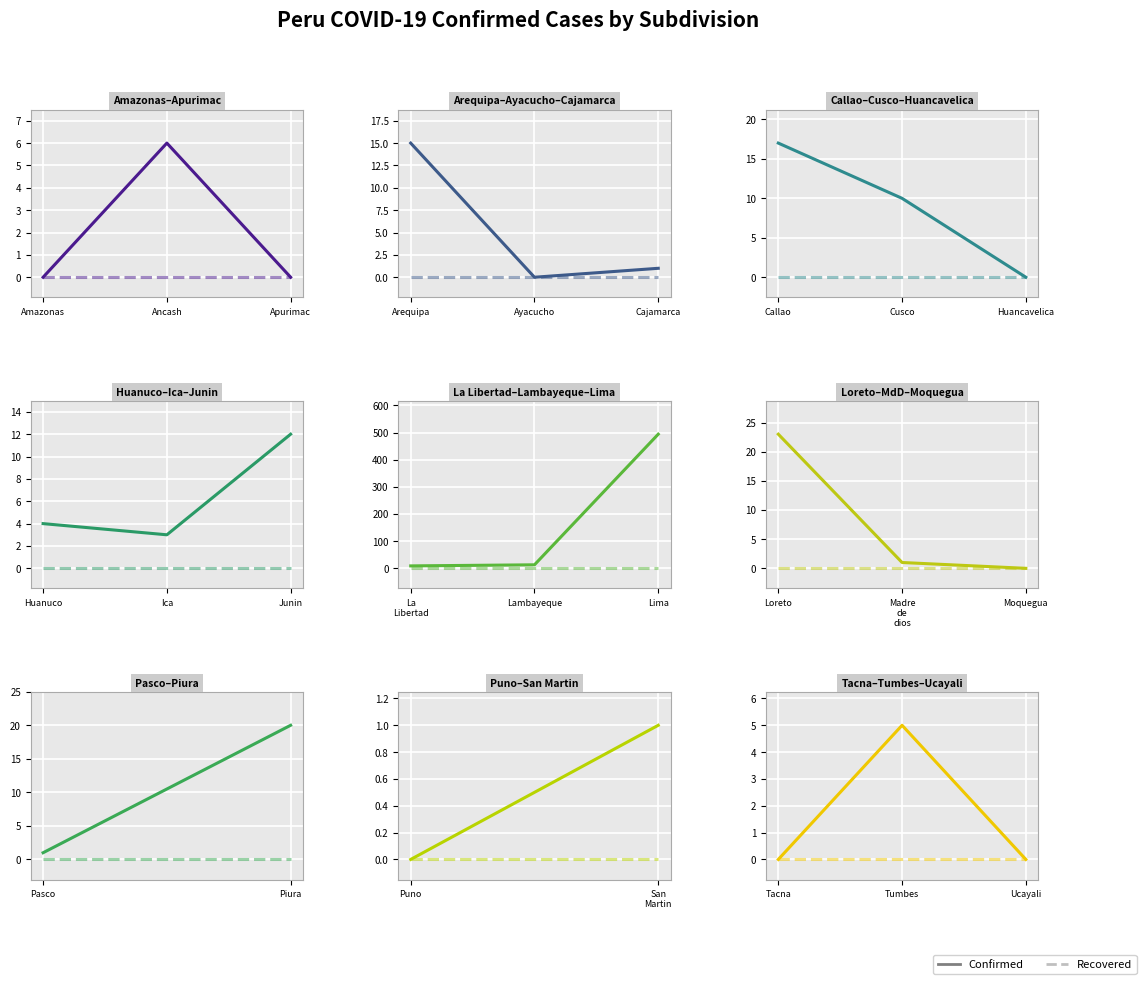

At which label is Recovered closest to 0?

Tacna